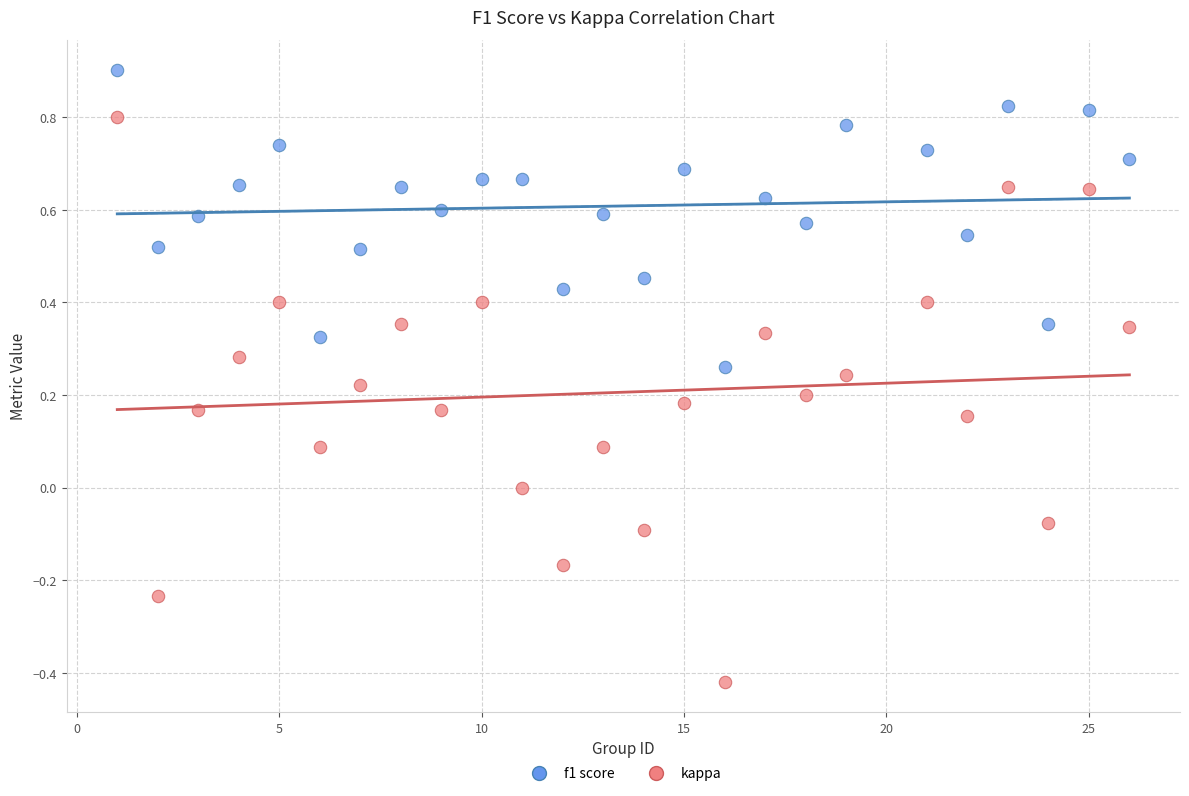

Across all data points, what is the range of X values (max minus min)?

25.0